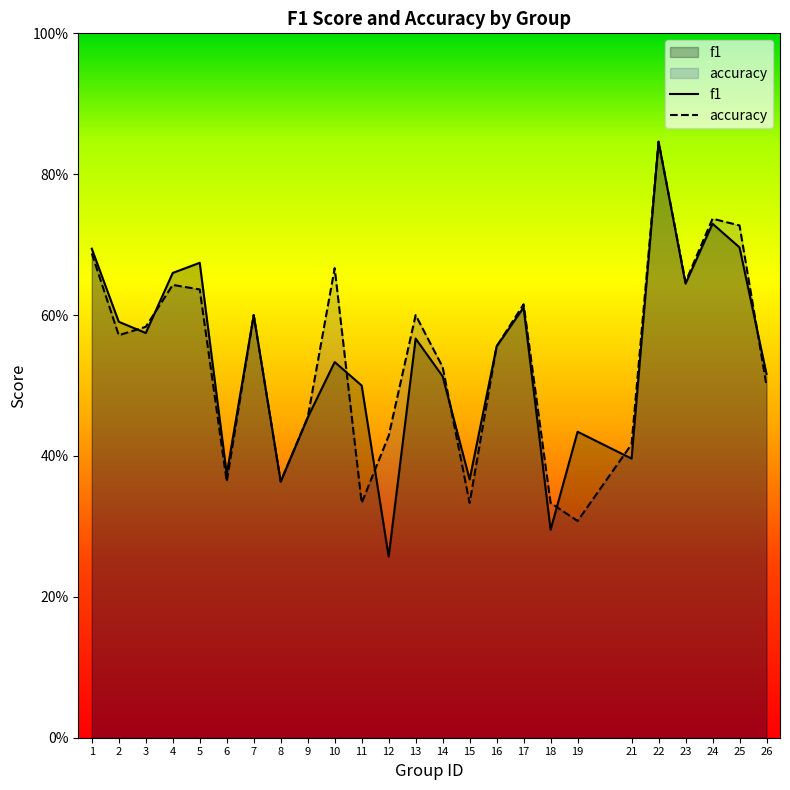

What are all the series names shown in the legend?

f1, accuracy